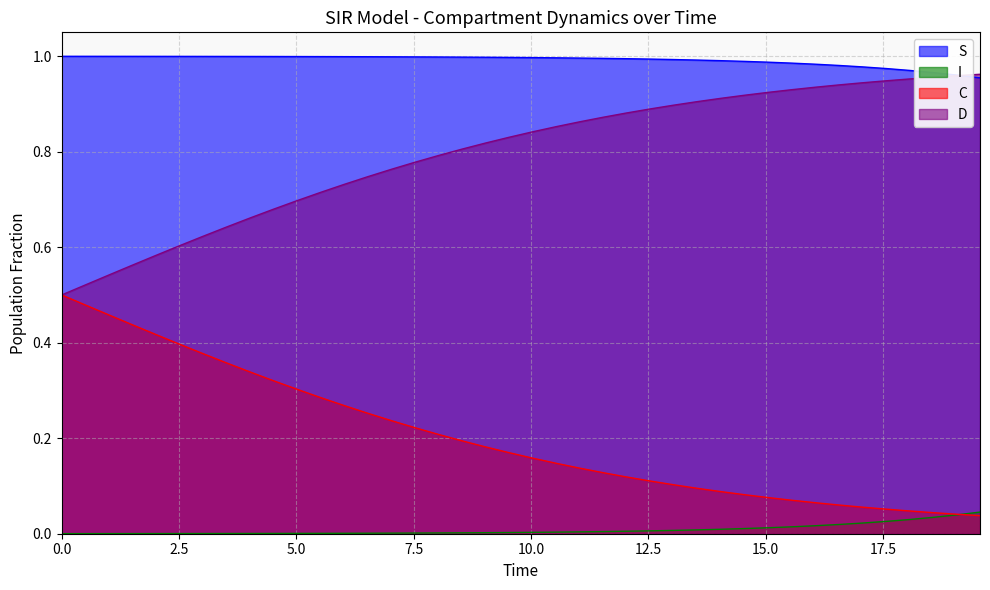

Which series has the largest total across all categories?

S